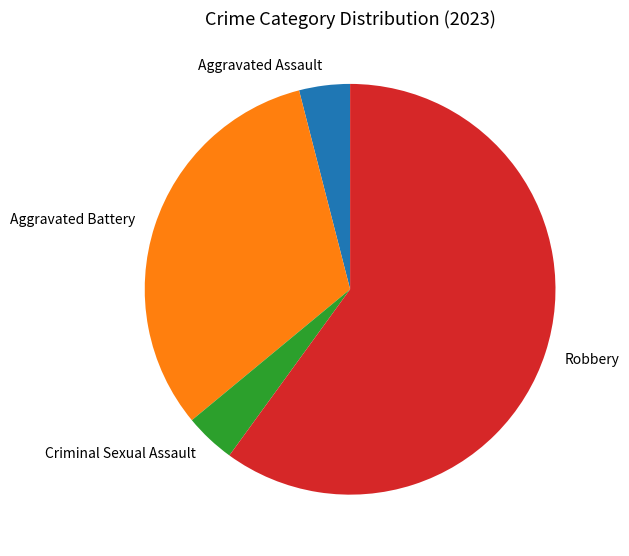

Approximately how many times larger is the value at Robbery compared to Aggravated Assault?

15.0